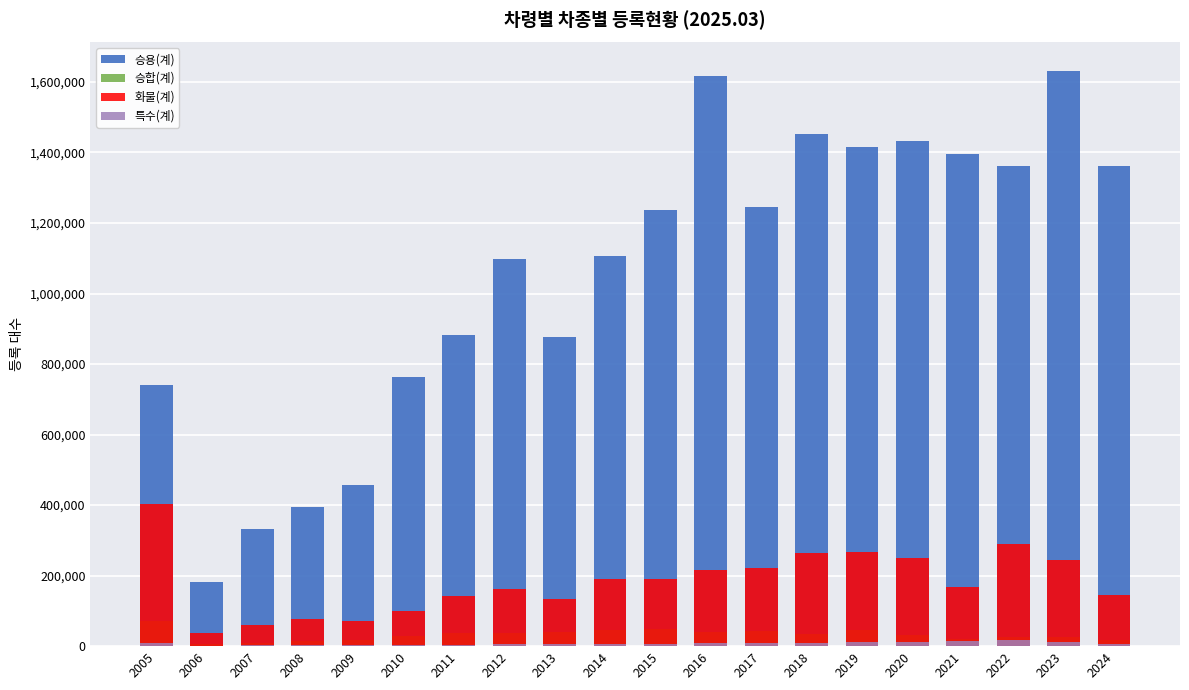

Does the chart contain any negative values?

No